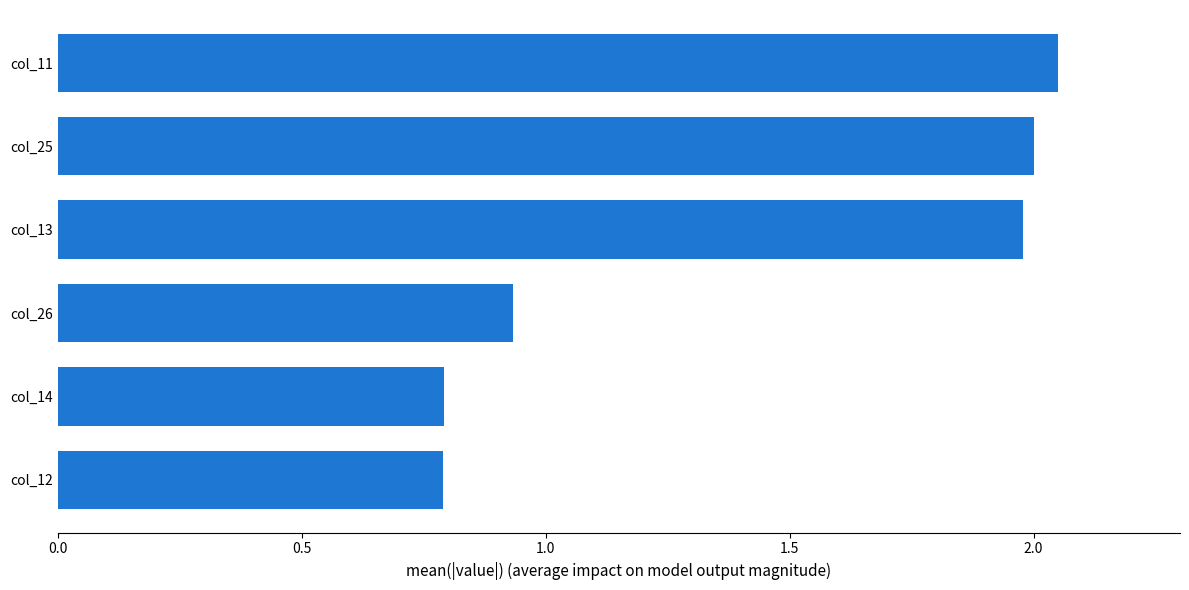

Where is the data nearest to the value 1?

col_26